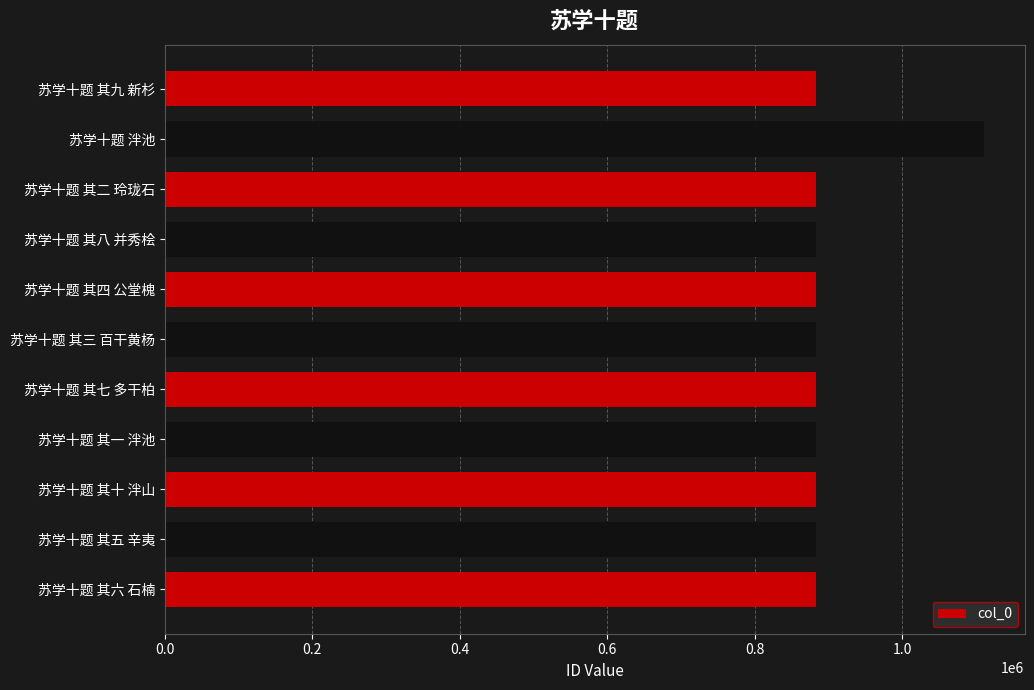

Which has a higher value, 苏学十题 泮池 or 苏学十题 其六 石楠?

苏学十题 泮池